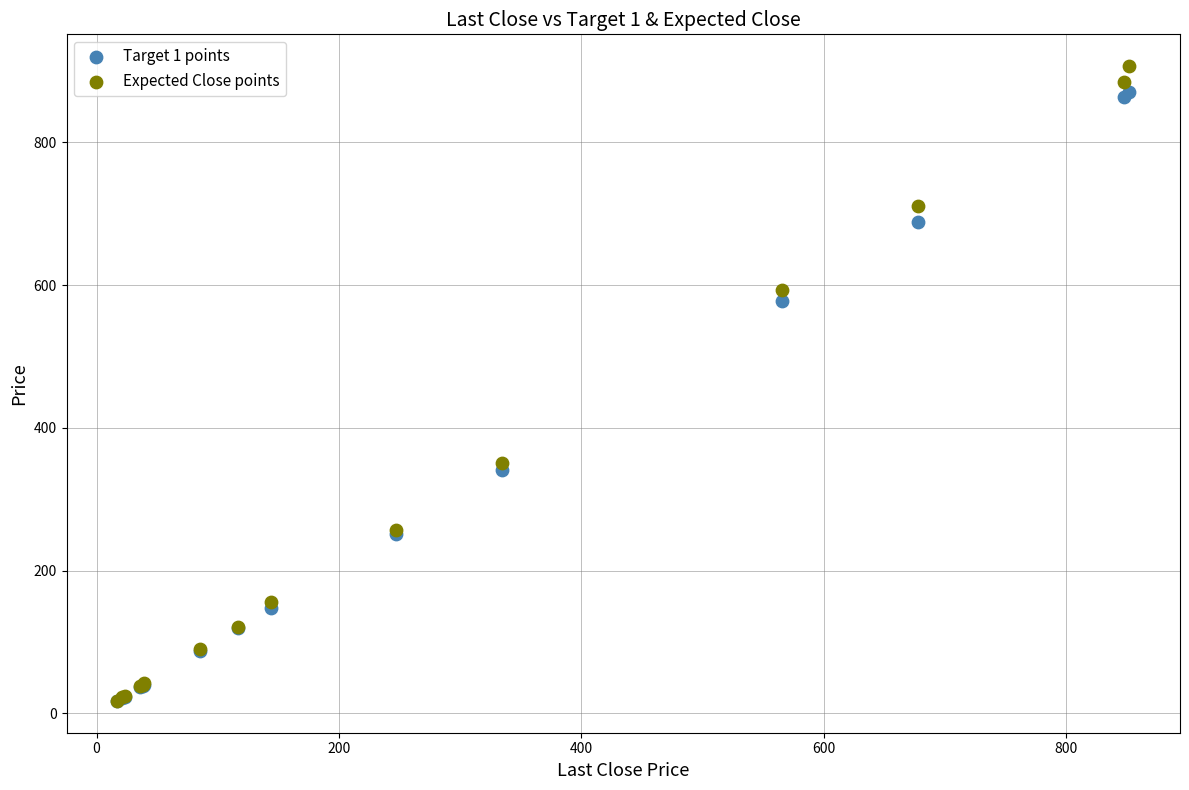

What are all the series names shown in the legend?

Target 1 points, Expected Close points